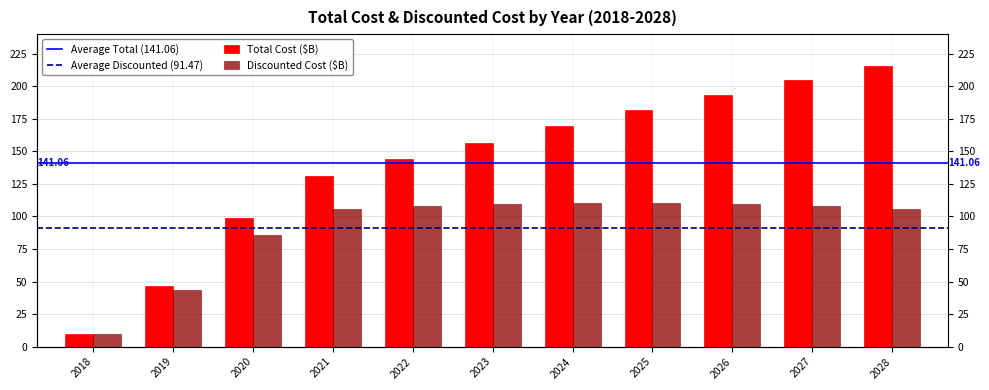

Reading left to right, transcribe all the data shown in this chart.

Total Cost: 10.0	46.9	98.5	131.0	144.0	156.8	169.4	181.6	193.4	204.7	215.4
Discounted Cost: 10.0	43.7	85.4	105.8	108.2	109.8	110.4	110.2	109.3	107.7	105.6